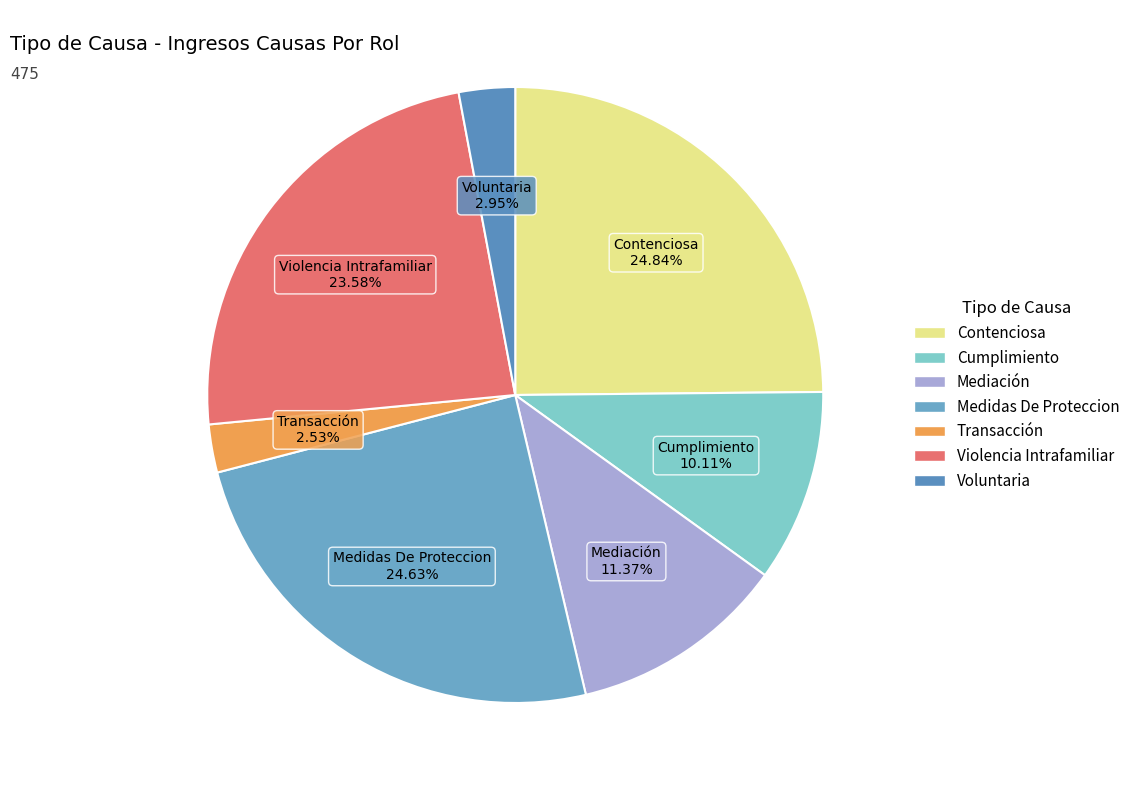

What portion of the pie excludes Mediación?

88.6%